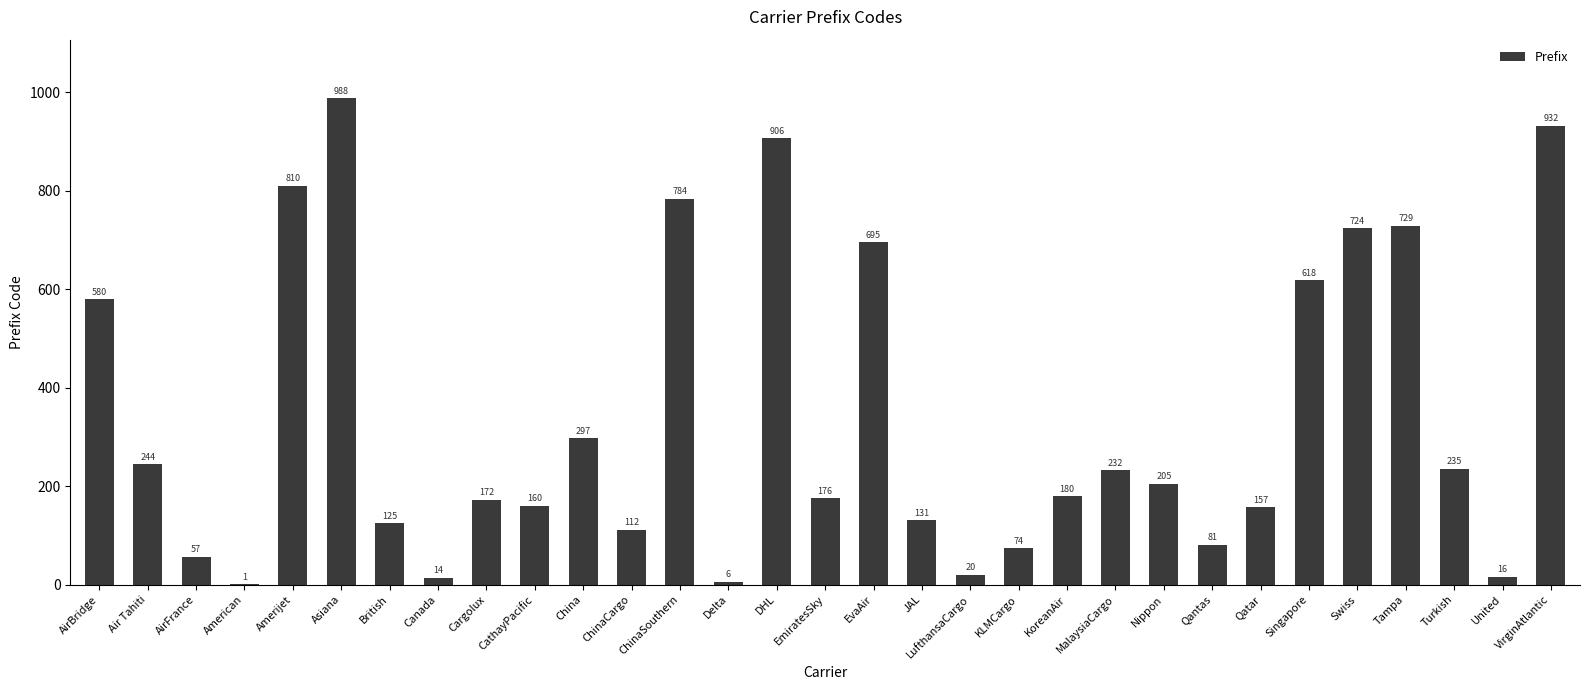

What is the change in value from EmiratesSky to Qatar?

-19